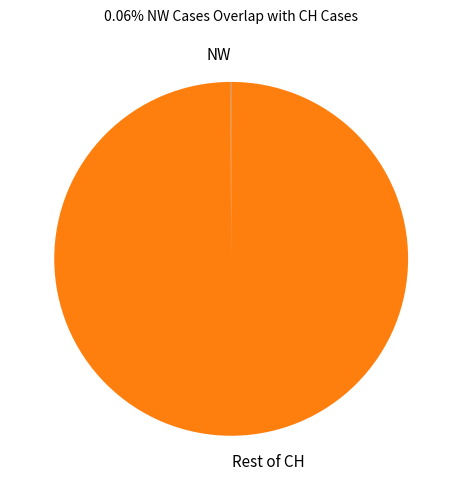

The Rest of CH slice represents 100% of the pie. True or false?

True